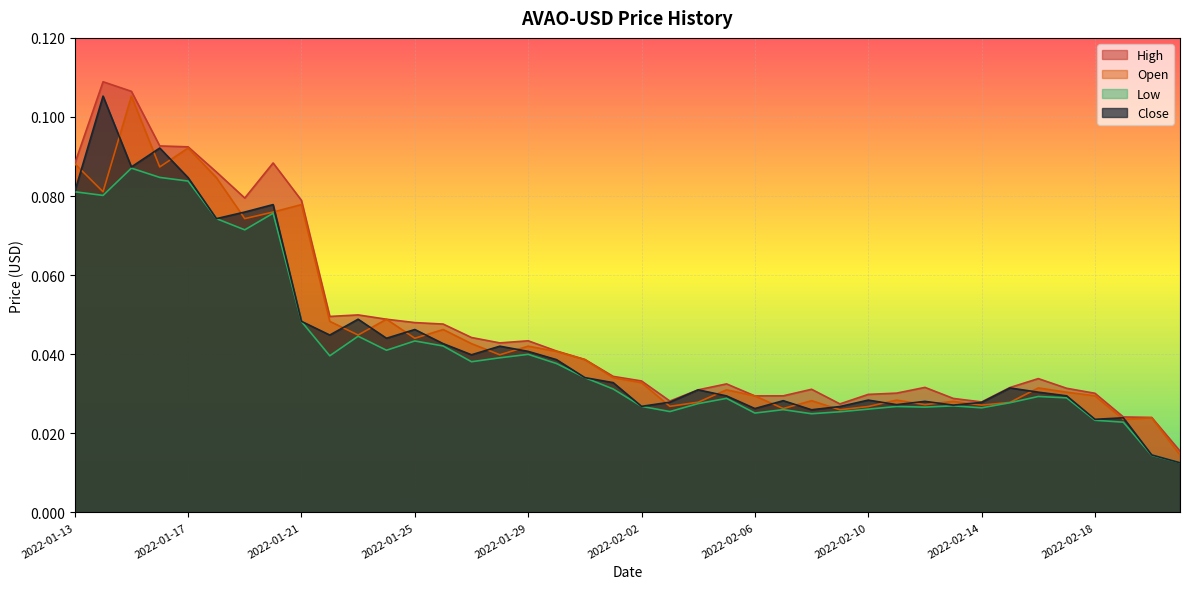

What is the difference between the maximum and minimum values in the Low series?

0.1